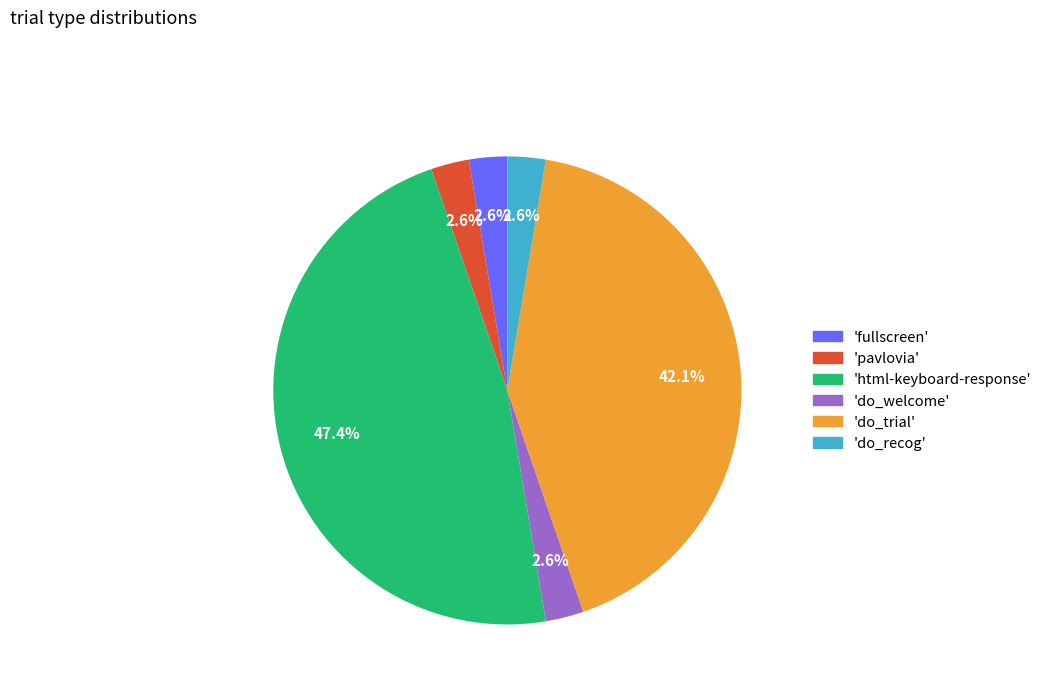

What is the total percentage of 'pavlovia' and 'do_trial'?

44.7%